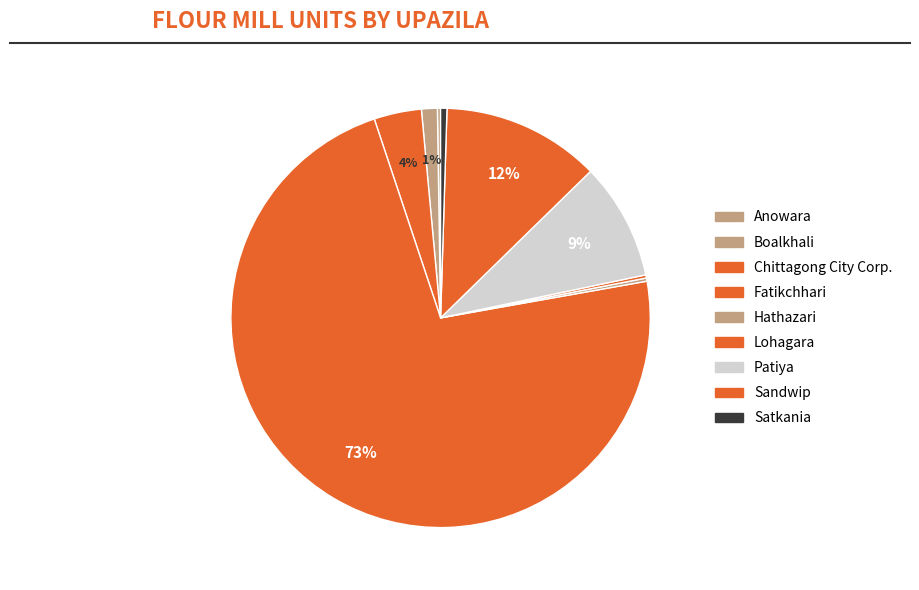

How many segments does this pie chart have?

9